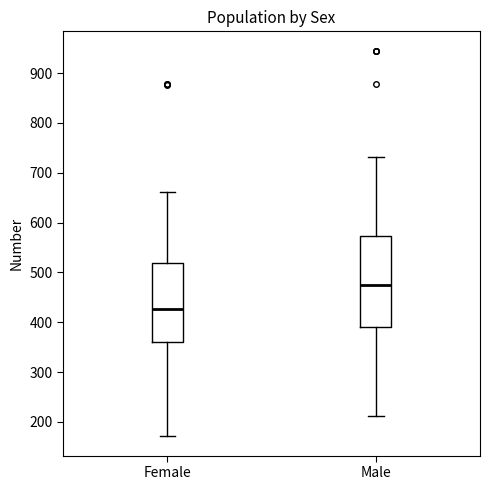

Comparing the boxes themselves (not the whiskers), which one is the tallest?

Male